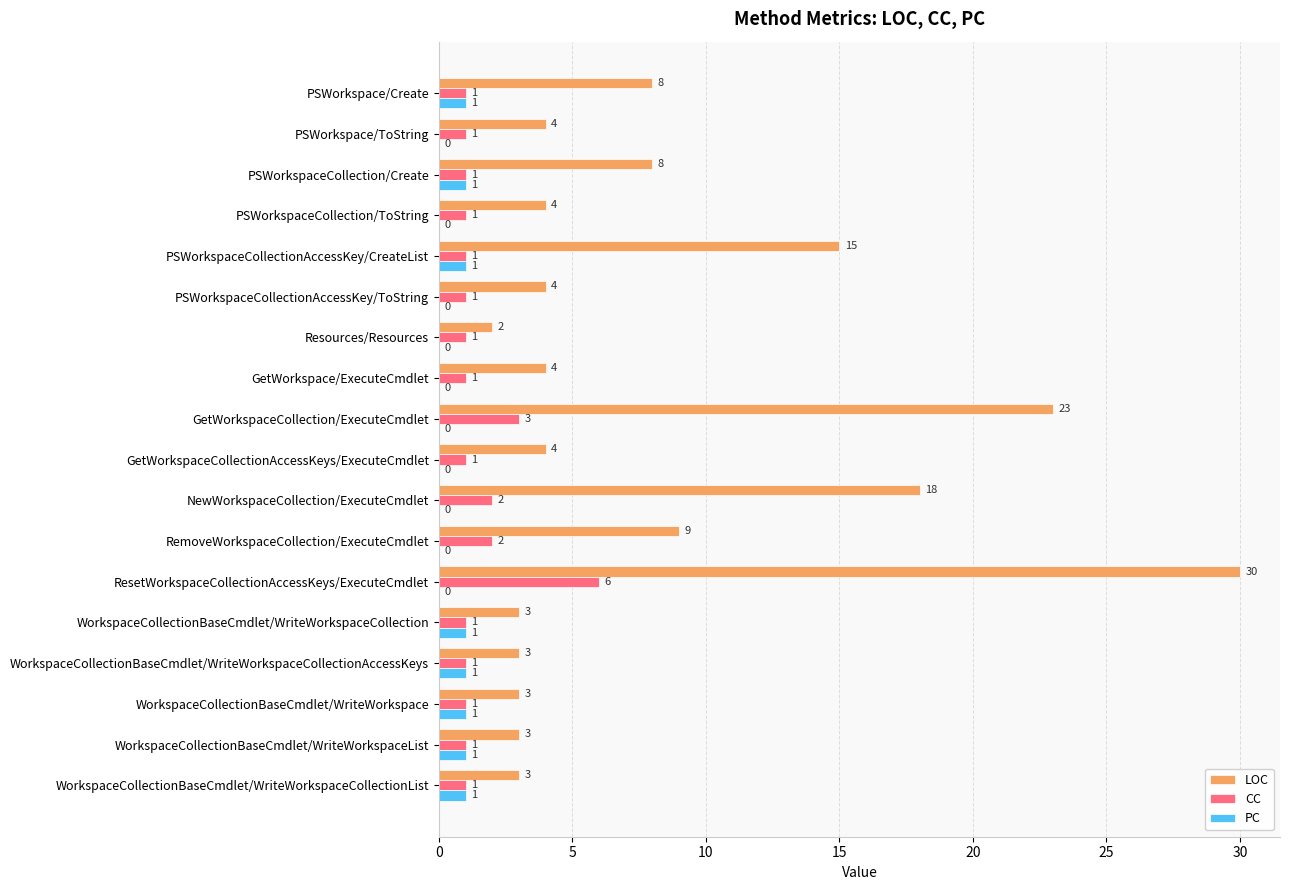

What is the sum of all PC values?

8